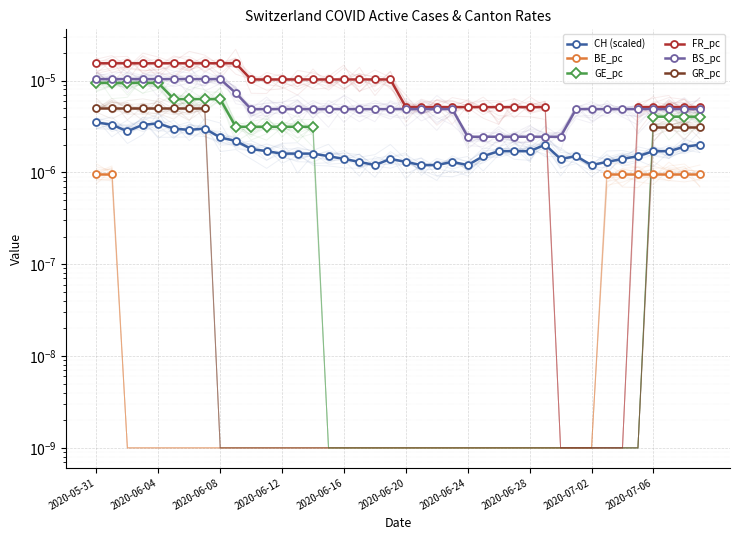

Is it true that FR_pc equals 0.0 at 23?

False